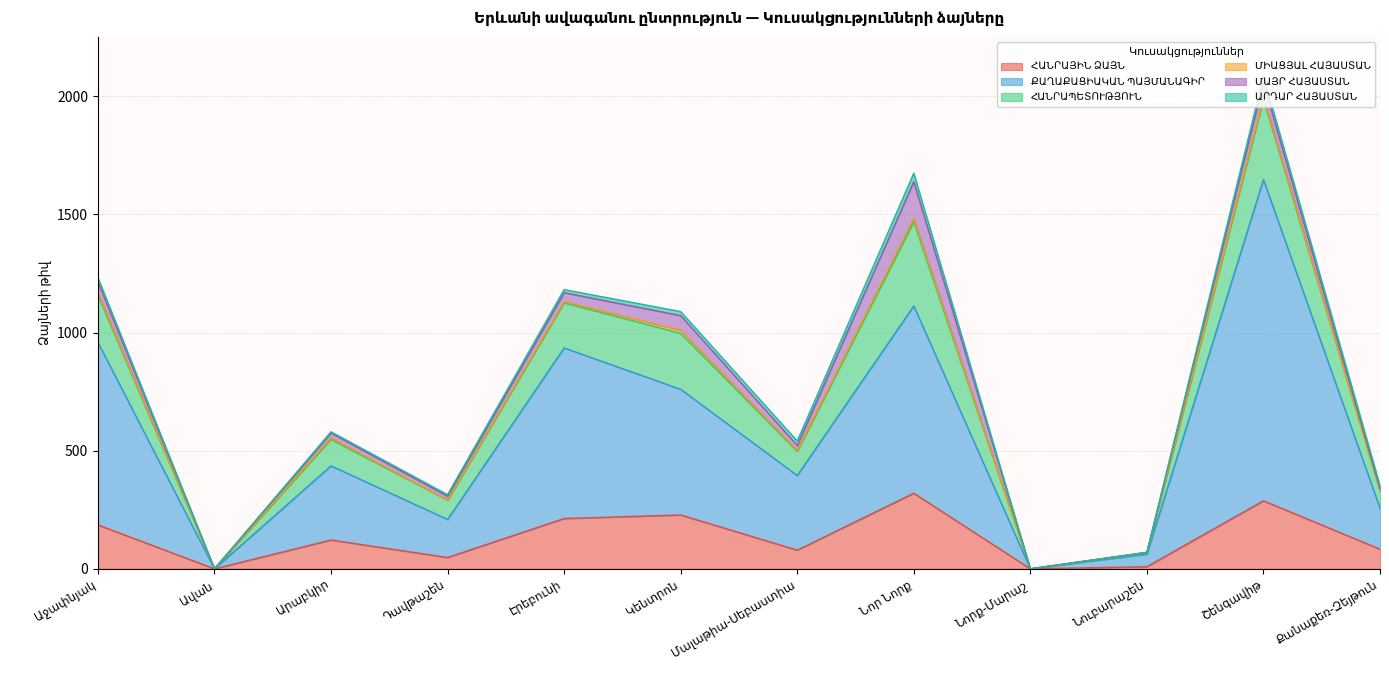

True or false: ՀԱՆՐԱՊԵՏՈՒԹՅՈՒՆ and ՄԱՅՐ ՀԱՅԱՍՏԱՆ cross at least once.

False